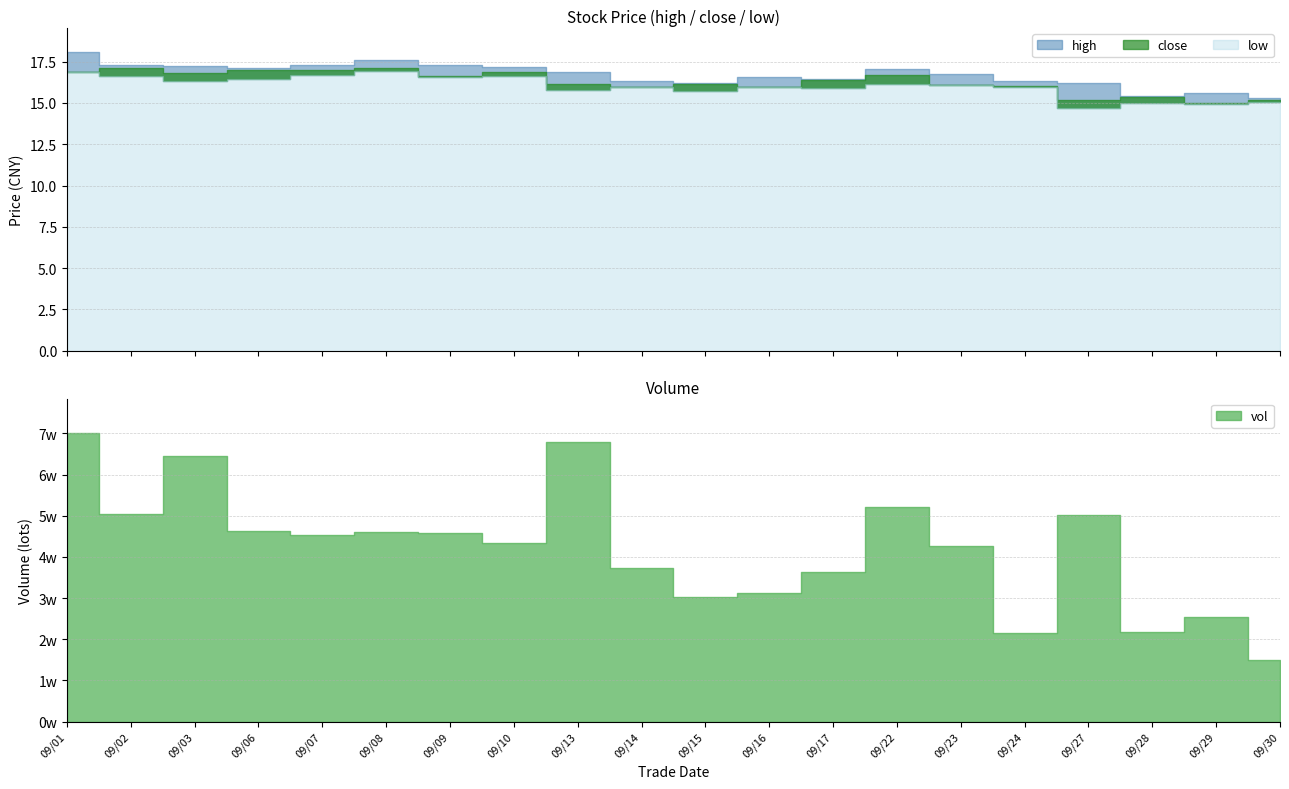

Reading left to right, extract all data points from this chart.

high: 2021/09/01=18.1	2021/09/02=17.3	2021/09/03=17.2	2021/09/06=17.1	2021/09/07=17.3	2021/09/08=17.6	2021/09/09=17.3	2021/09/10=17.2	2021/09/13=16.9	2021/09/14=16.3	2021/09/15=16.2	2021/09/16=16.6	2021/09/17=16.4	2021/09/22=17.0	2021/09/23=16.8	2021/09/24=16.3	2021/09/27=16.2	2021/09/28=15.4	2021/09/29=15.6	2021/09/30=15.3
close: 2021/09/01=16.9	2021/09/02=17.1	2021/09/03=16.8	2021/09/06=17.0	2021/09/07=17.0	2021/09/08=17.1	2021/09/09=16.6	2021/09/10=16.9	2021/09/13=16.1	2021/09/14=16.0	2021/09/15=16.2	2021/09/16=15.9	2021/09/17=16.4	2021/09/22=16.7	2021/09/23=16.1	2021/09/24=16.0	2021/09/27=15.2	2021/09/28=15.4	2021/09/29=15.0	2021/09/30=15.2
low: 2021/09/01=16.9	2021/09/02=16.6	2021/09/03=16.4	2021/09/06=16.4	2021/09/07=16.7	2021/09/08=16.9	2021/09/09=16.6	2021/09/10=16.6	2021/09/13=15.8	2021/09/14=16.0	2021/09/15=15.7	2021/09/16=15.9	2021/09/17=15.9	2021/09/22=16.1	2021/09/23=16.1	2021/09/24=16.0	2021/09/27=14.7	2021/09/28=15.0	2021/09/29=15.0	2021/09/30=15.0
vol: 2021/09/01=70058.2	2021/09/02=50356.6	2021/09/03=64445.2	2021/09/06=46425.6	2021/09/07=45388.2	2021/09/08=46182.1	2021/09/09=45777.5	2021/09/10=43487.0	2021/09/13=67908.9	2021/09/14=37392.9	2021/09/15=30242.0	2021/09/16=31150.3	2021/09/17=36248.0	2021/09/22=52227.8	2021/09/23=42655.0	2021/09/24=21567.0	2021/09/27=50075.3	2021/09/28=21766.0	2021/09/29=25357.0	2021/09/30=14879.8